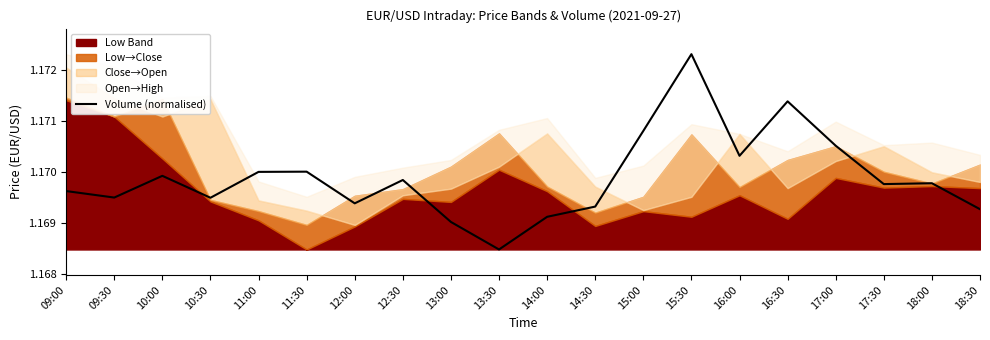

The chart shows a value of 0.6 at 11:30. True or false?

False